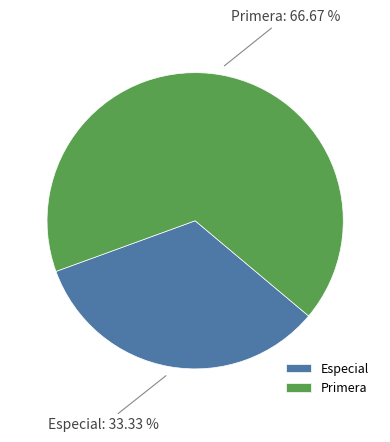

What is the majority slice?

Primera